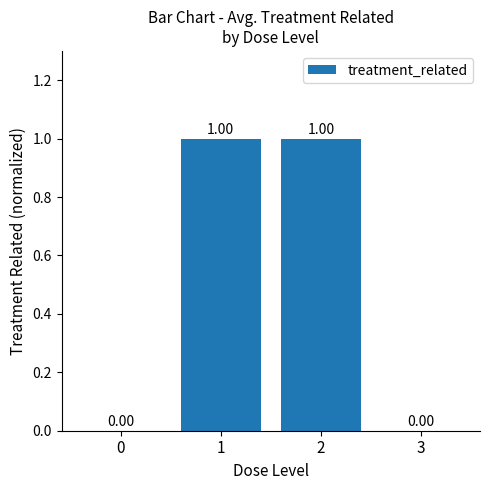

Between 1 and 3, which is larger?

1